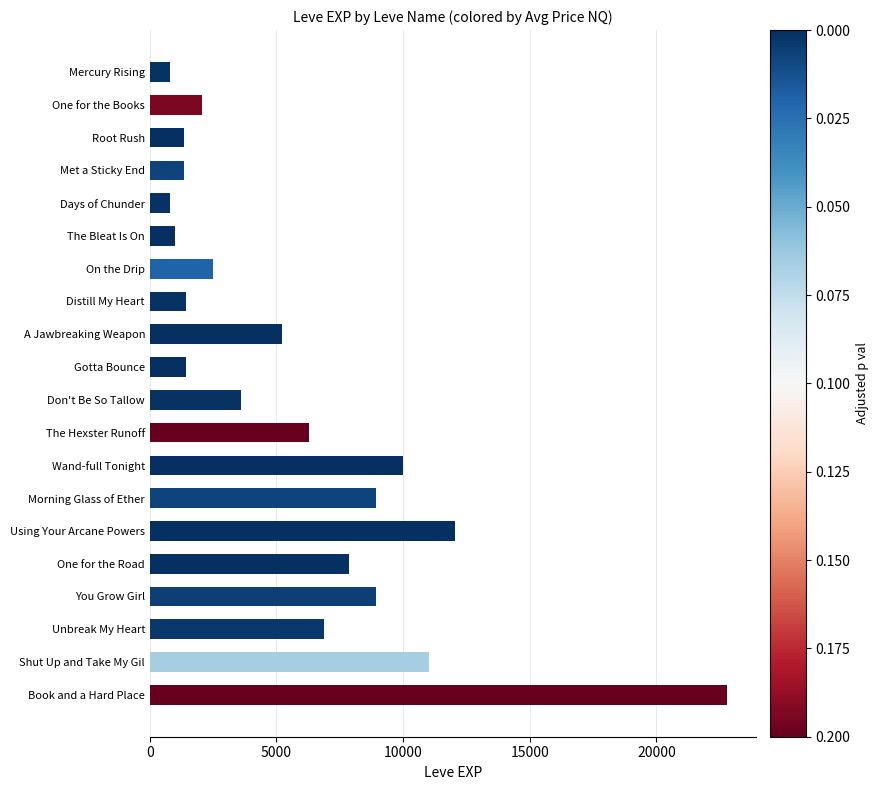

What is the sum of all values?

116180